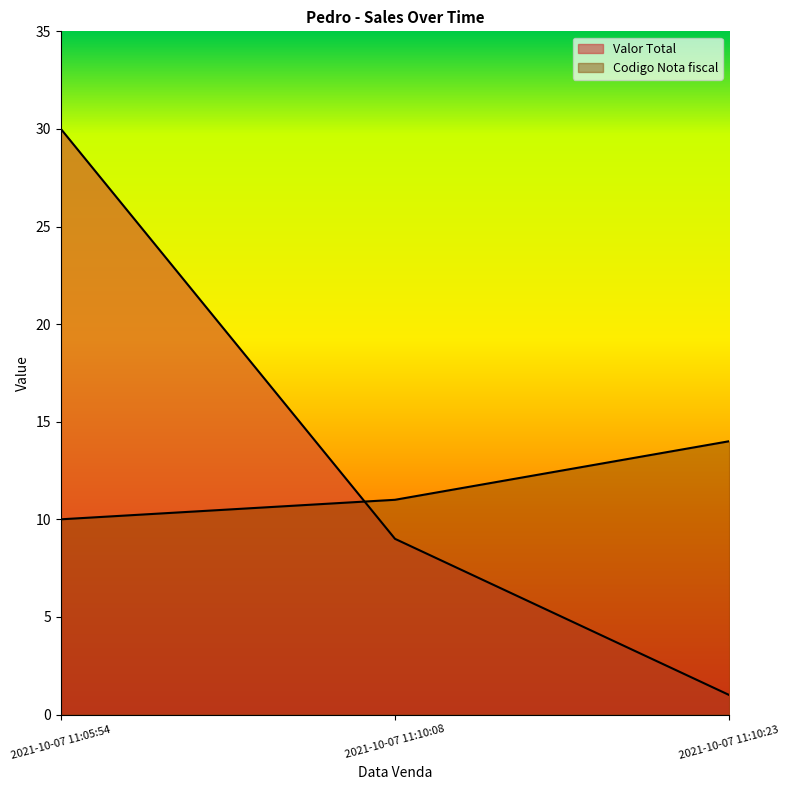

Is the value of Valor Total at 2021-10-07 11:10:08 greater than the value of Codigo Nota fiscal at 2021-10-07 11:05:54?

No